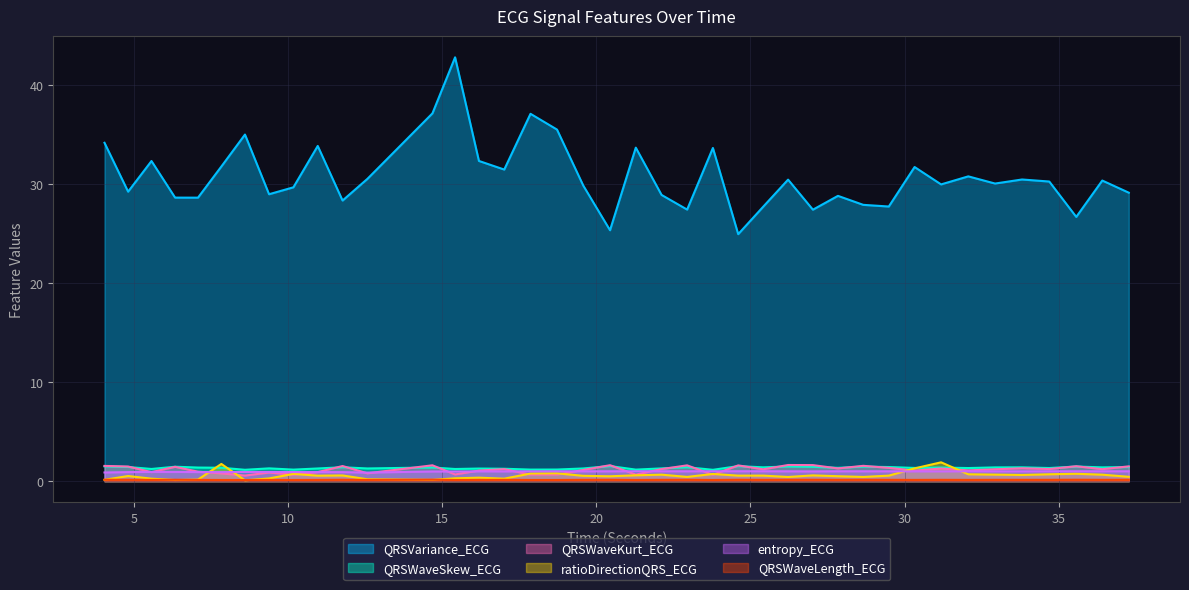

At which label is ratioDirectionQRS_ECG closest to 0?

8.609375